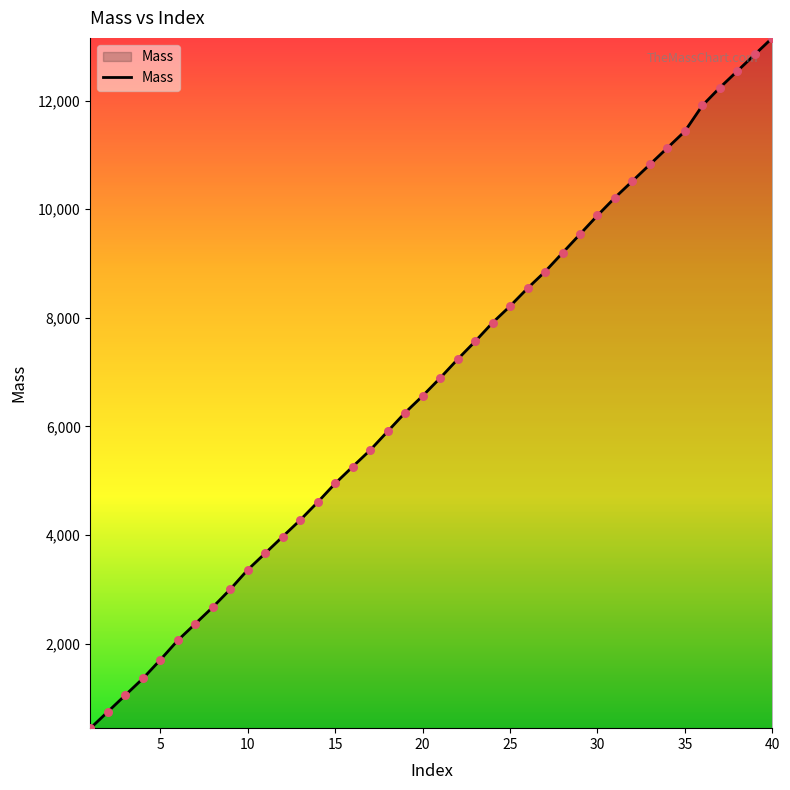

What is the minimum value shown in the chart?

443.0